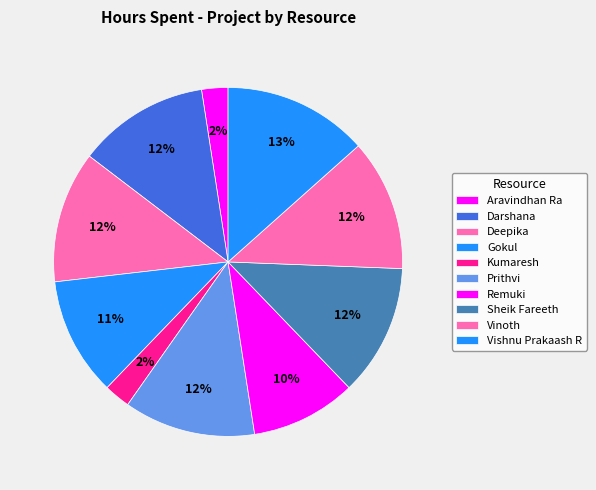

Approximately how many times larger is the value at Prithvi compared to Aravindhan Ra?

5.0